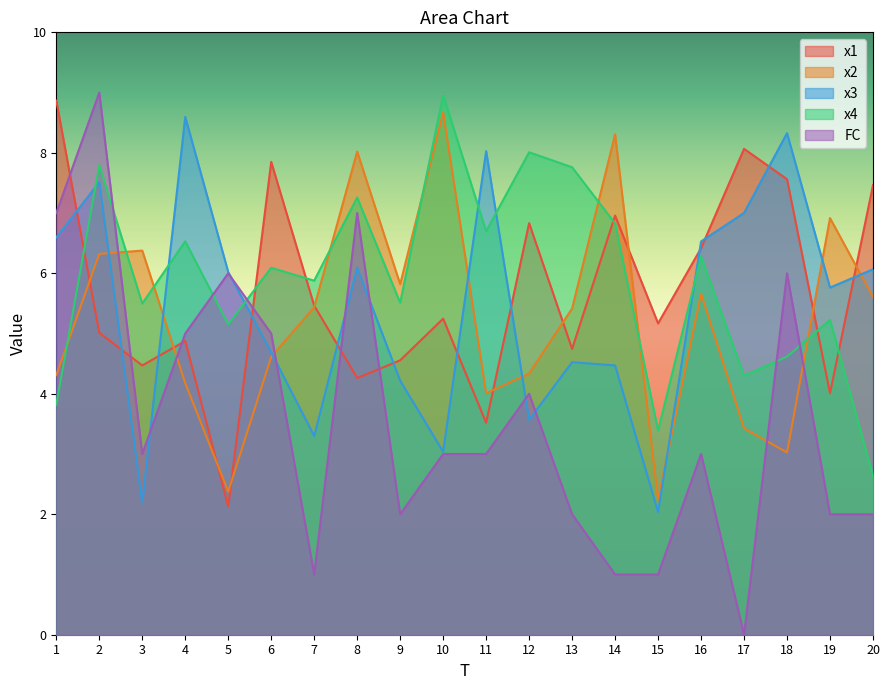

True or false: FC has more than 0 interior local peaks.

True